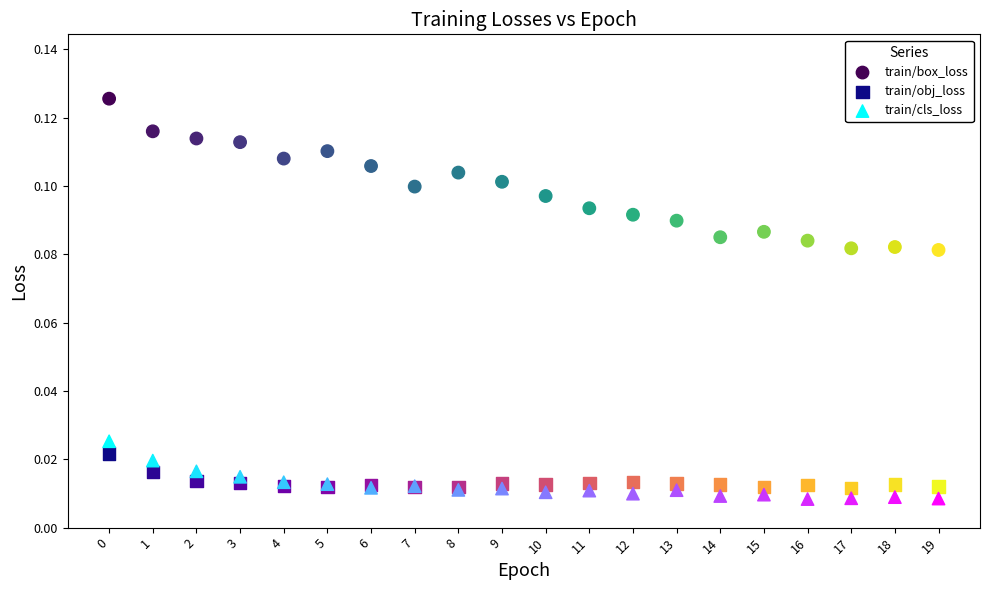

What are all the series names shown in the legend?

train/box_loss, train/obj_loss, train/cls_loss